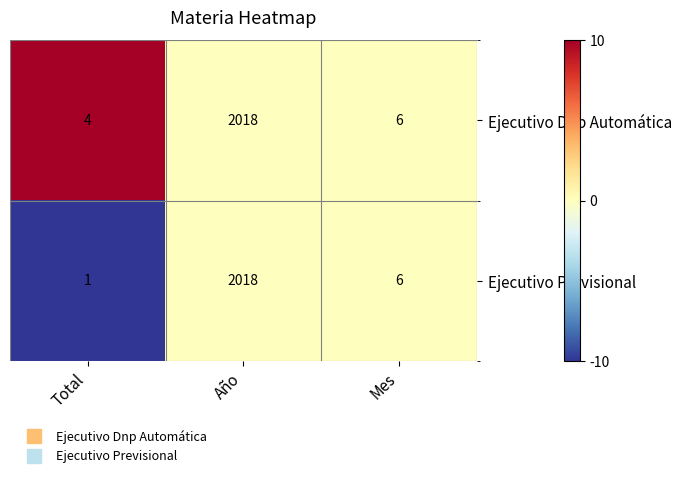

Rank the series by their average value, from highest to lowest.

Ejecutivo Dnp Automática, Ejecutivo Previsional